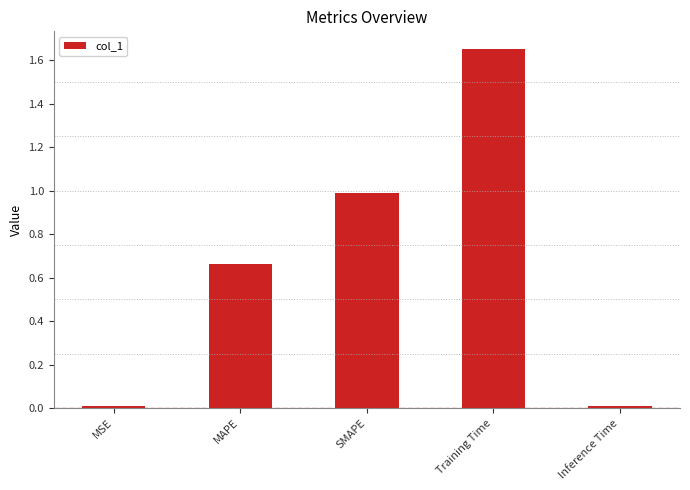

What is the difference between the second highest and second lowest values?

1.0